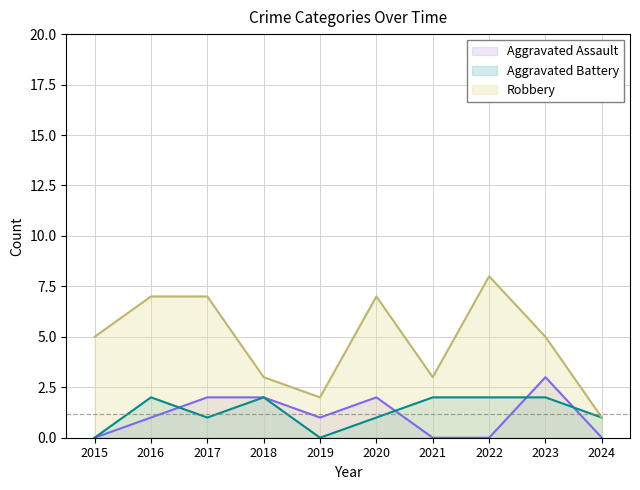

Which category has the highest value across all series?

2022